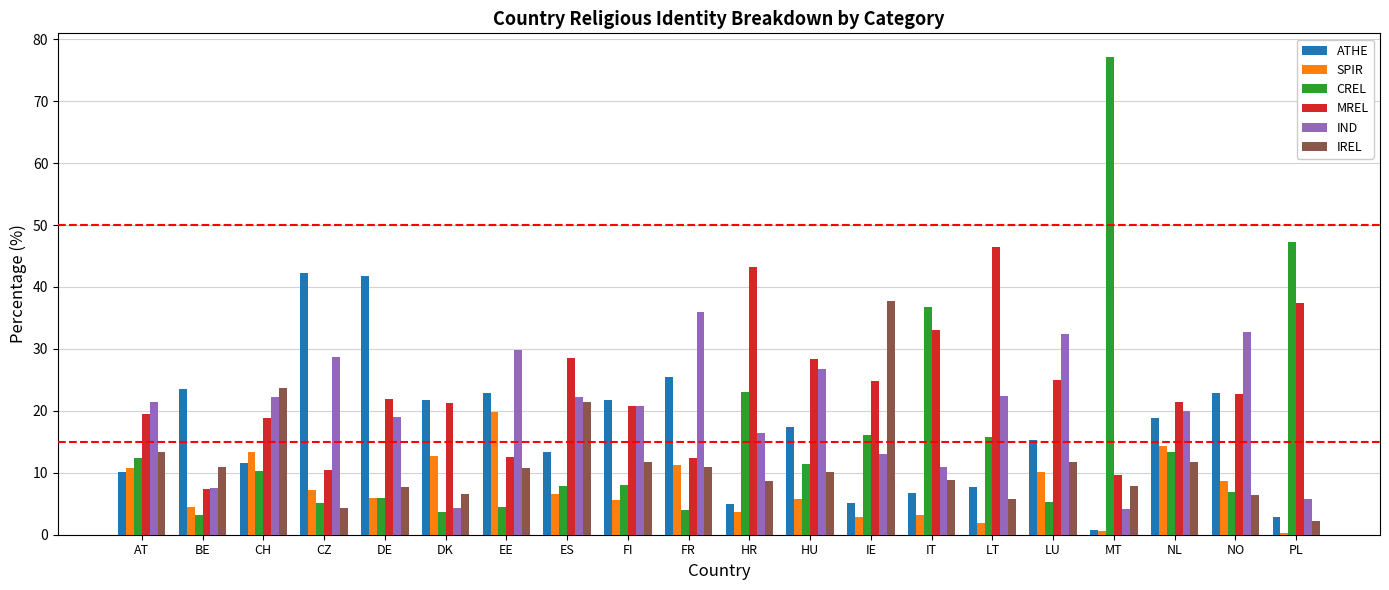

Is the value of MREL at CZ greater than the value of CREL at DE?

Yes